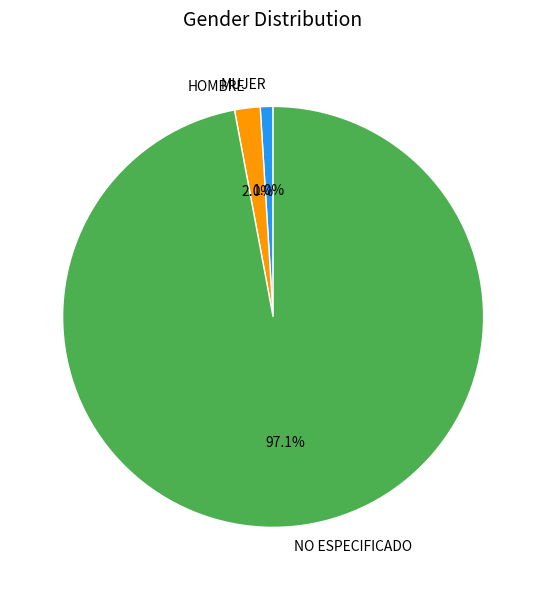

To the nearest percent, what is the combined percentage of HOMBRE and NO ESPECIFICADO?

99%